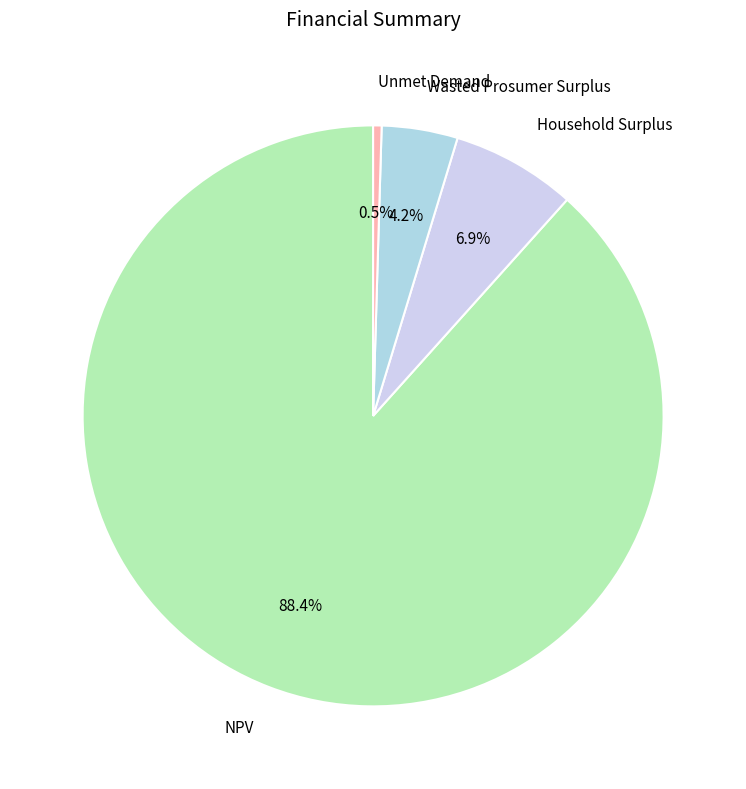

Which has a higher value, Unmet Demand or Wasted Prosumer Surplus?

Wasted Prosumer Surplus